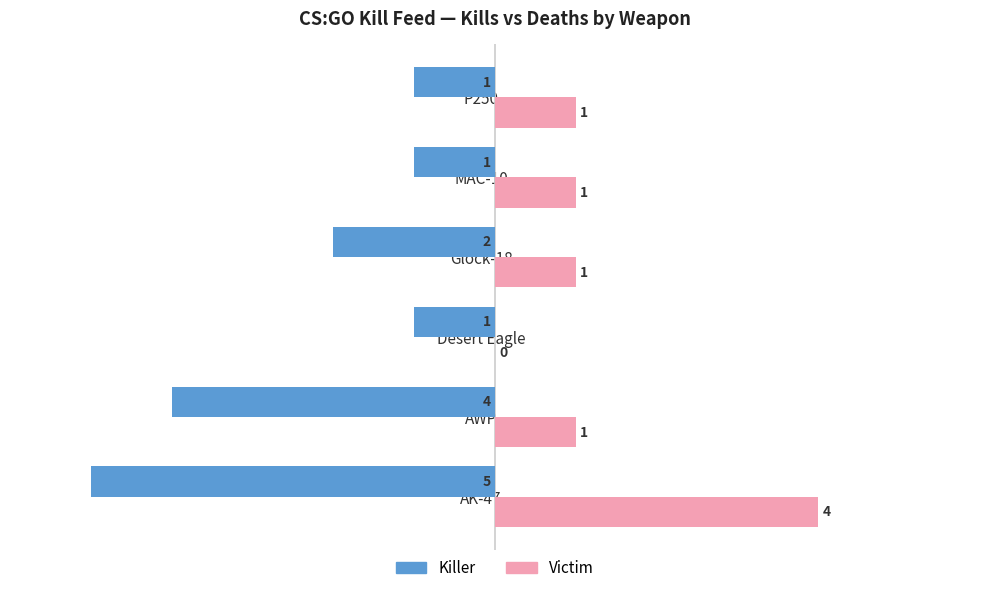

How many Killer values are between -4 and -1?

5